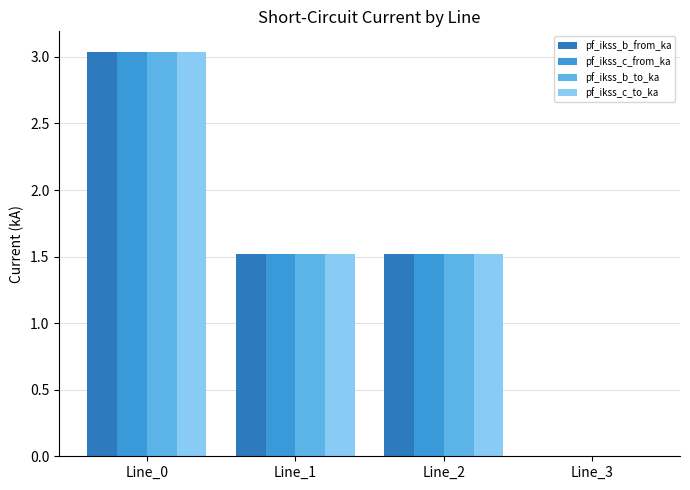

Are the bars horizontal?

No